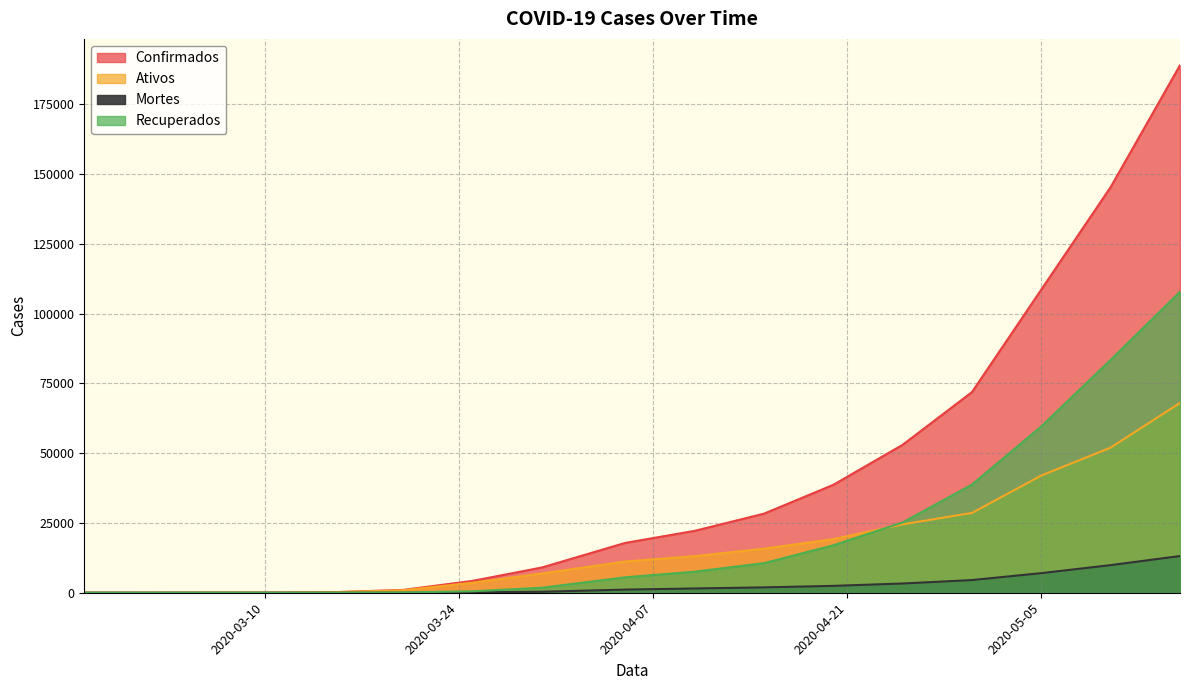

What is the value of the Mortes point at the 9th from the left?

18